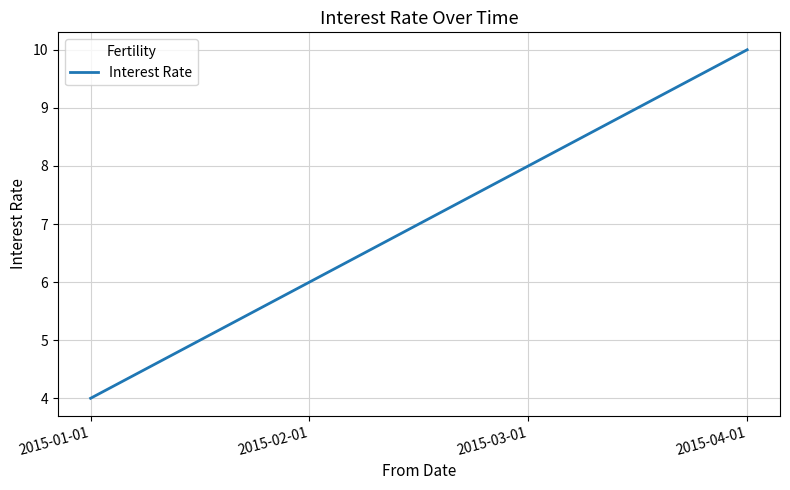

What is the average value?

7